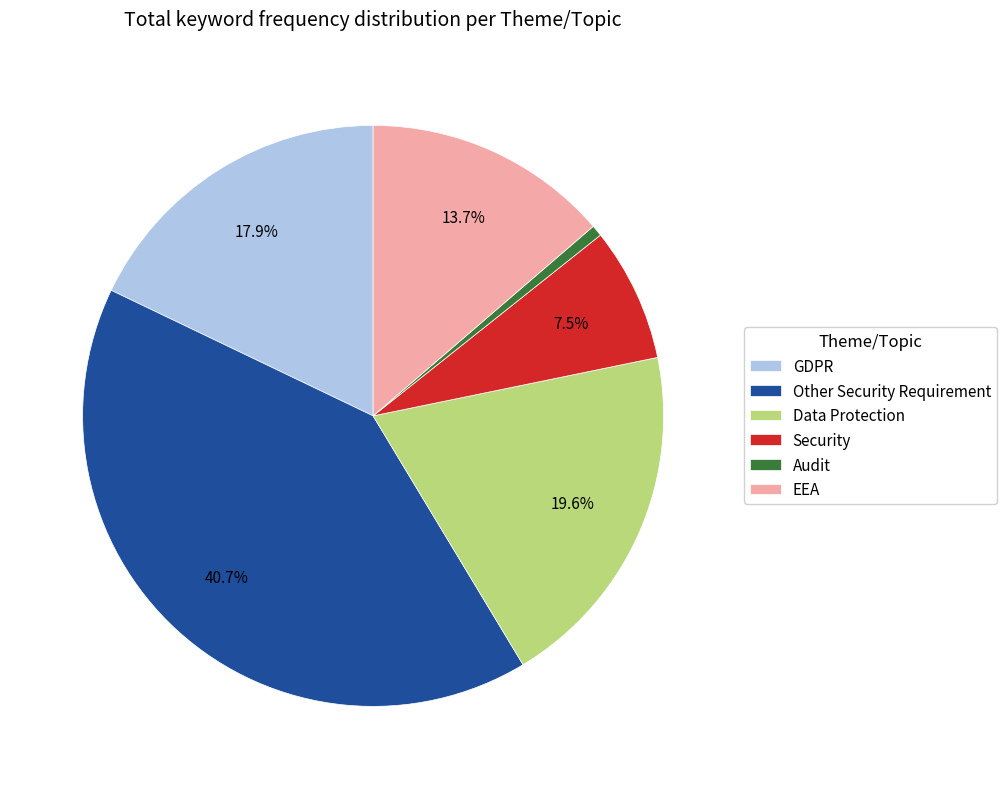

Does GDPR account for over 50% of the chart?

No